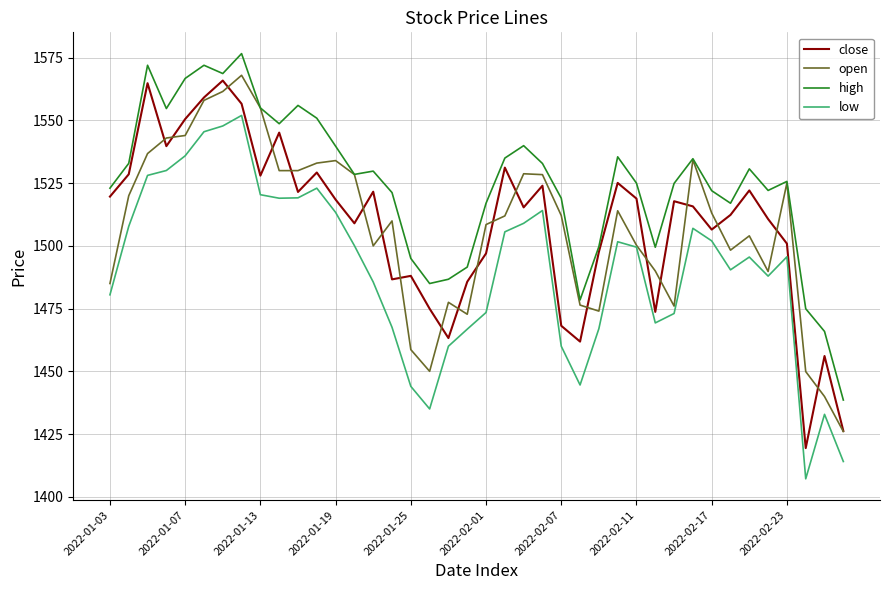

True or false: high and low intersect in this chart.

False